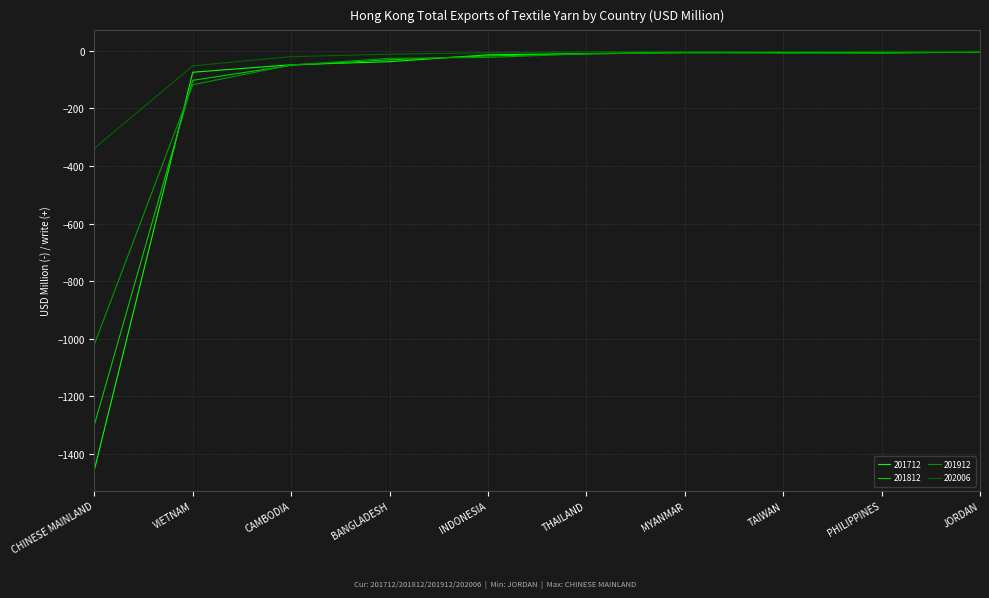

Which series has the largest range (max minus min)?

201712